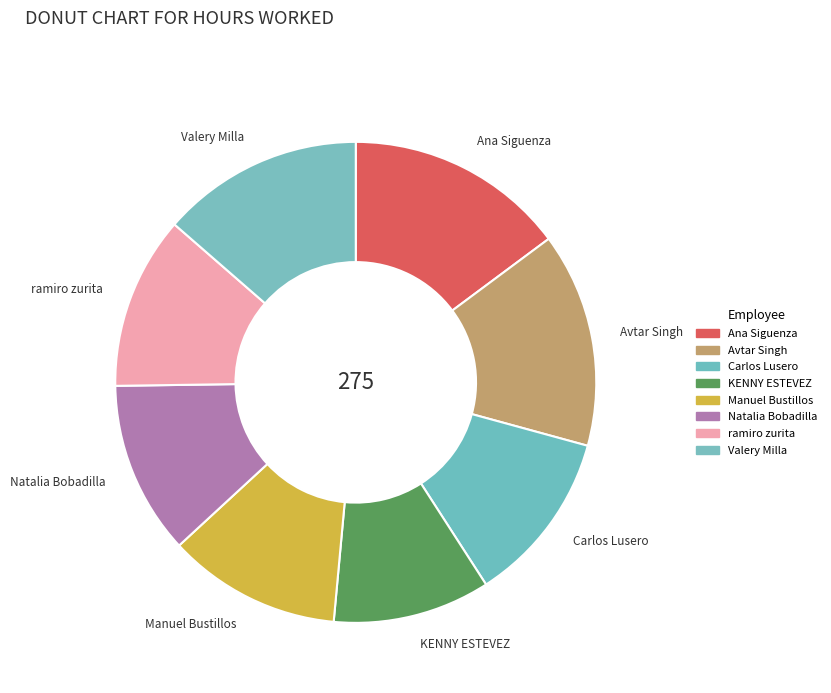

Approximately how many times larger is the value at Carlos Lusero compared to Natalia Bobadilla?

1.0